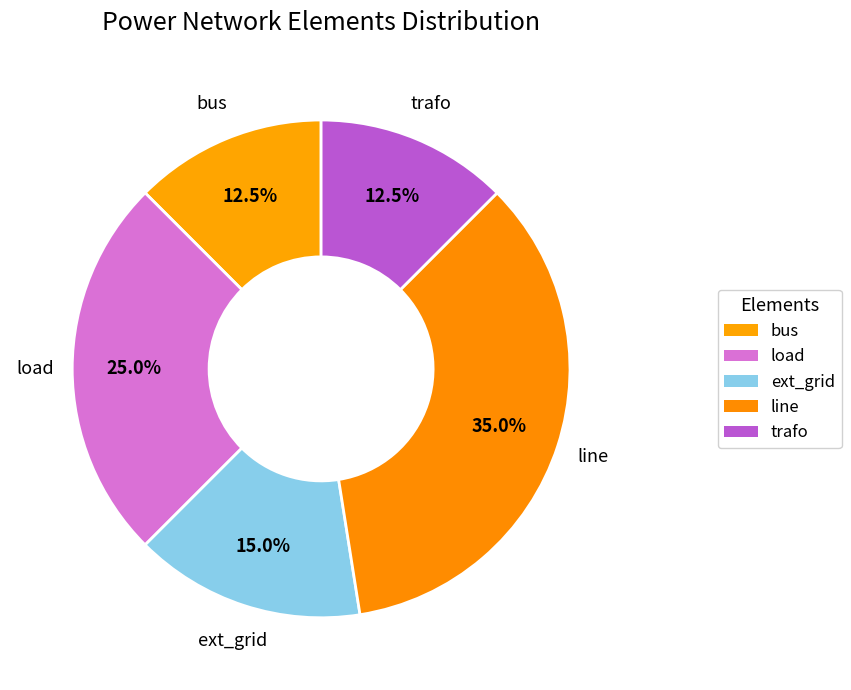

True or false: bus accounts for 19% of the total.

False